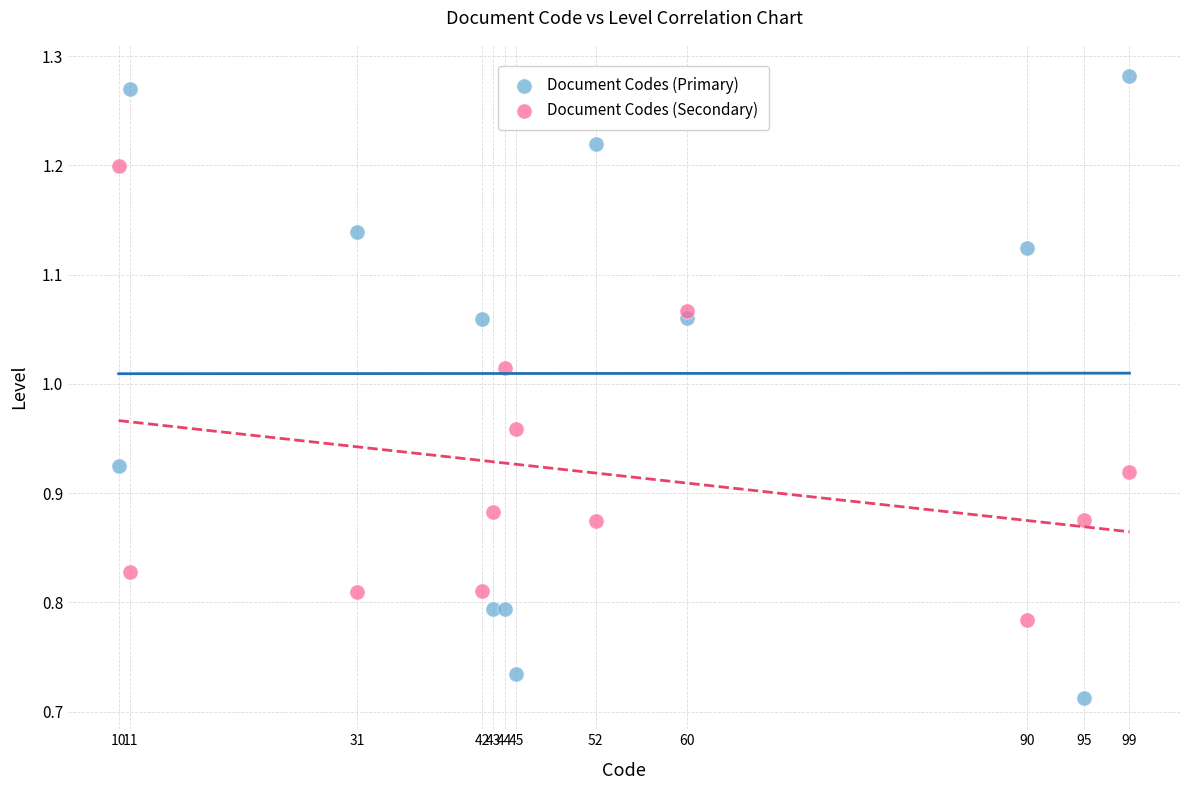

What are all the series names shown in the legend?

Document Codes (Primary), Document Codes (Secondary)